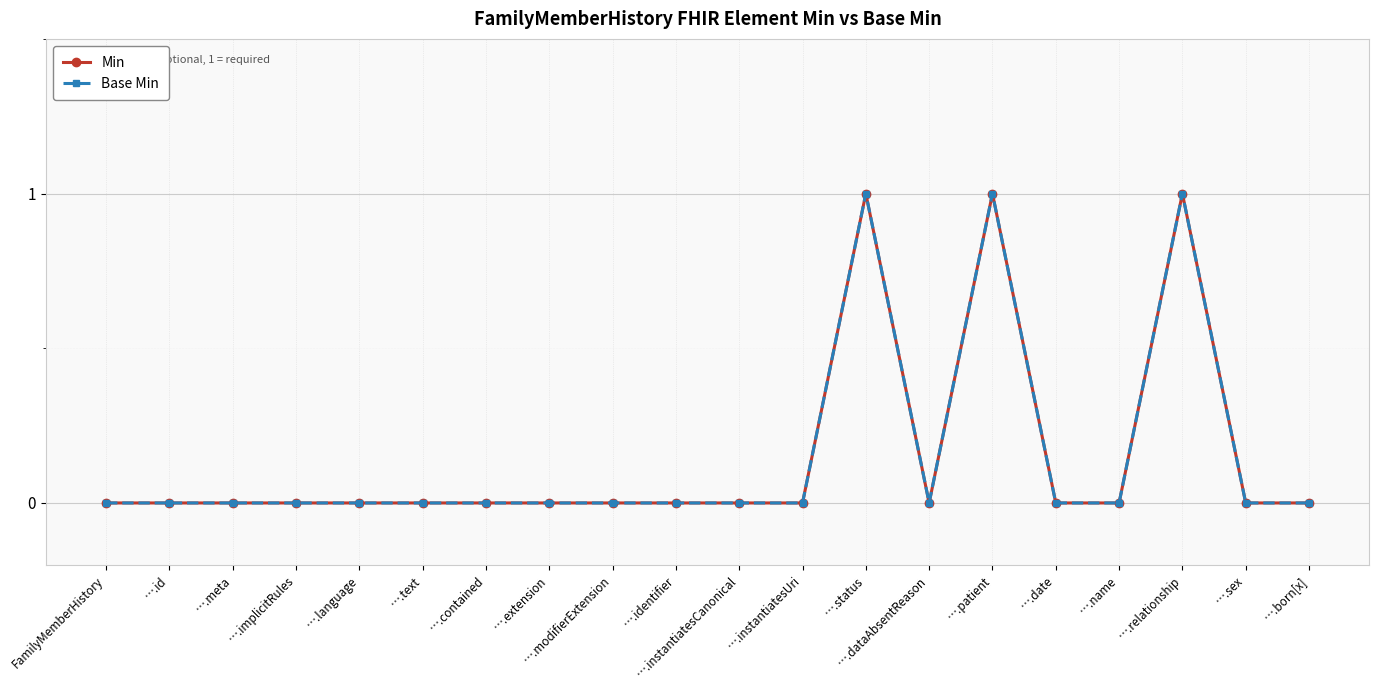

True or false: Base Min and Min intersect in this chart.

False